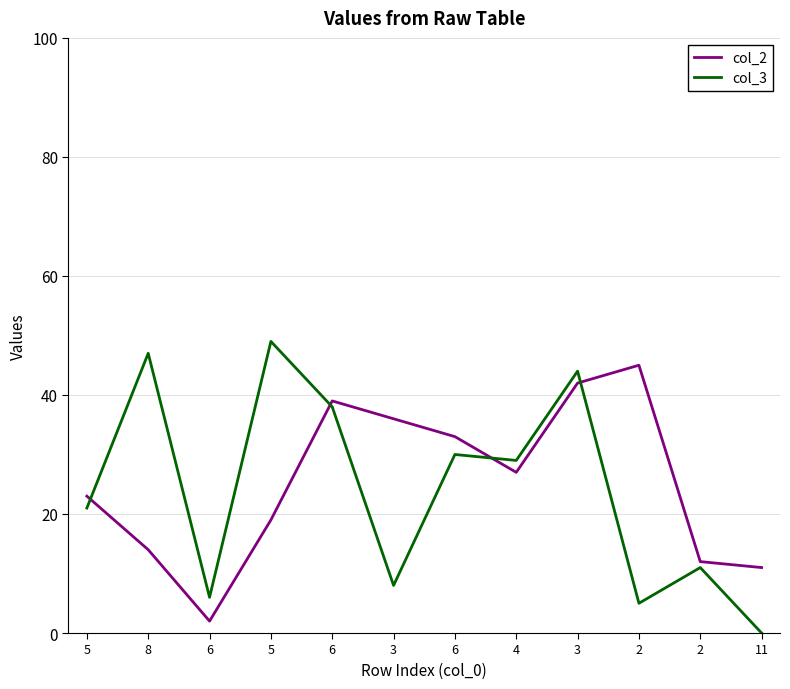

At how many categories does at least one series exceed 6?

11